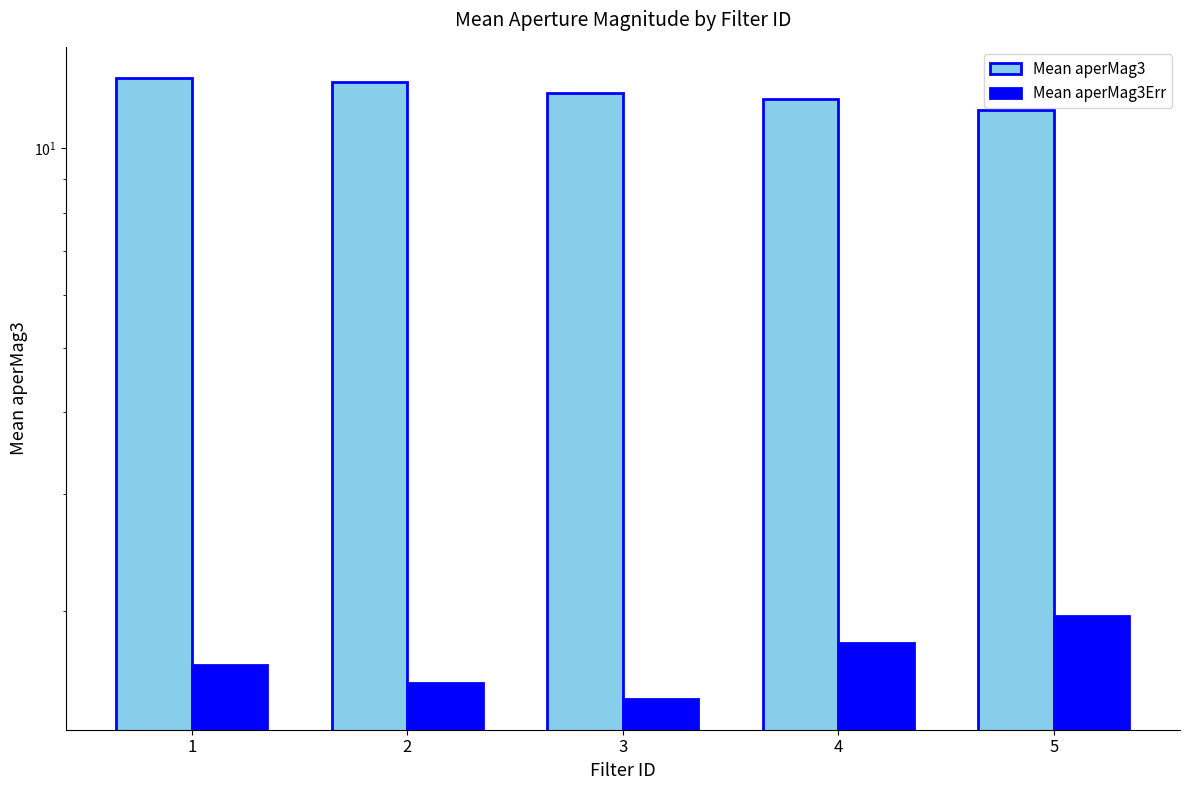

Reading right to left, extract all data points from this chart.

Mean aperMag3: 5=11.4	4=11.9	3=12.1	2=12.6	1=12.8
Mean aperMag3Err: 5=2.0	4=1.8	3=1.5	2=1.6	1=1.7